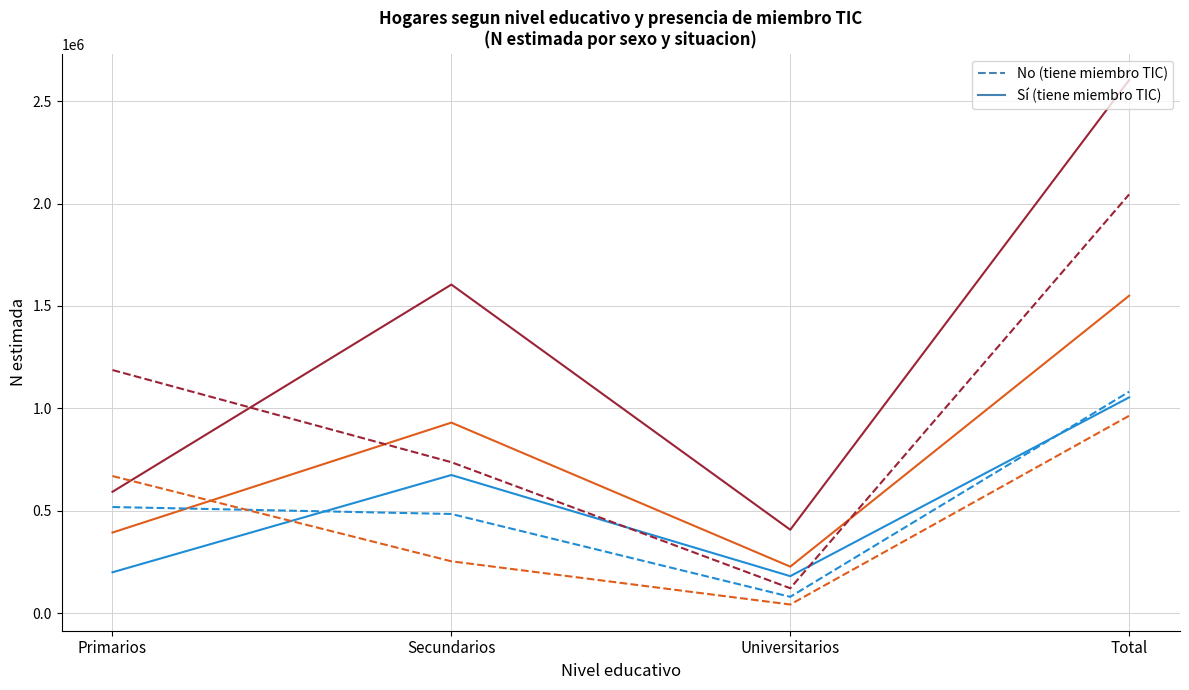

At which category is the sum across all series the highest?

Total